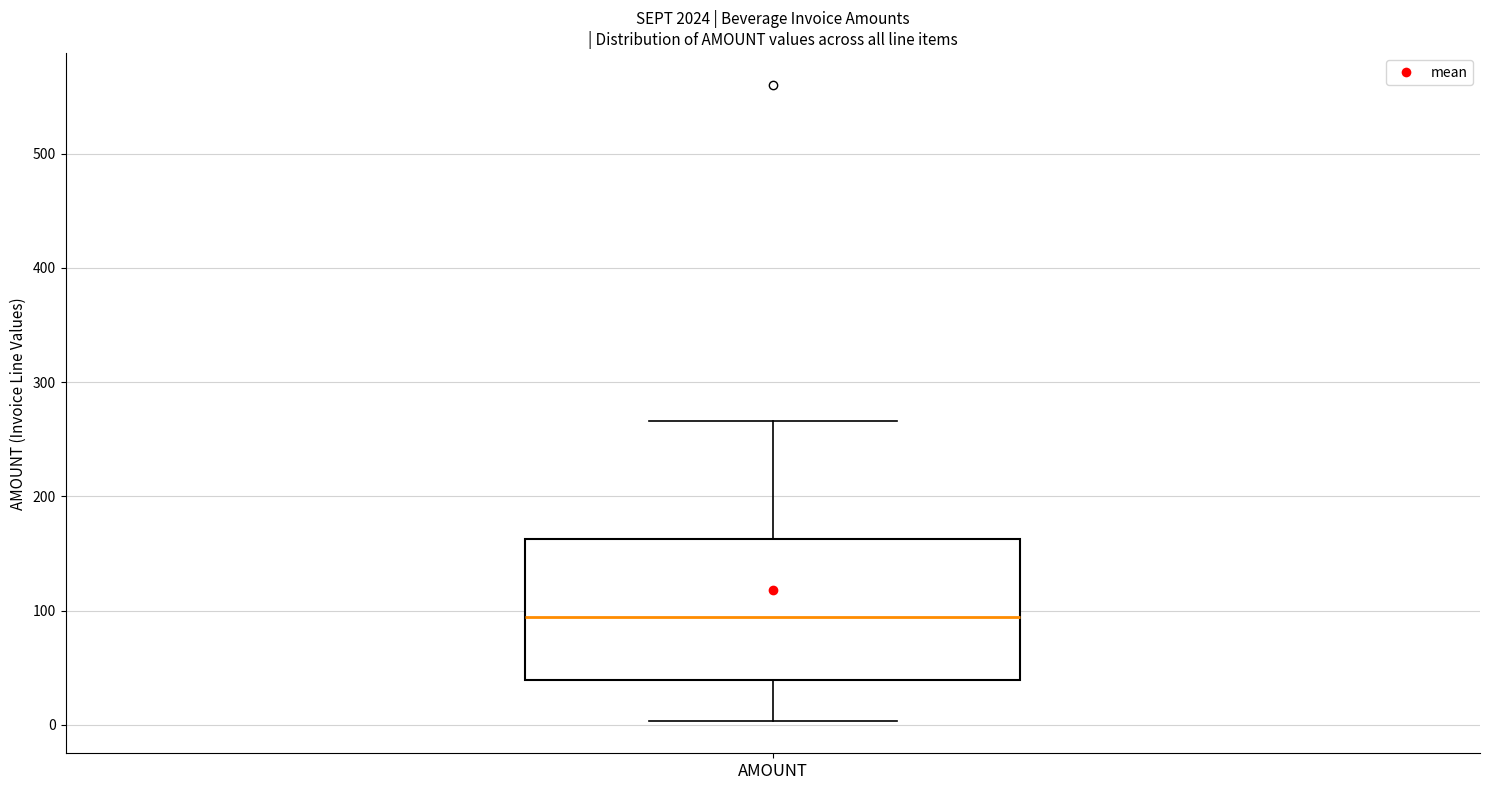

Transcribe this box plot: give where the median line is, the range the box spans, and where the two whiskers end, as read against the y-axis. The values are not printed on the chart, so give them approximately, as read against the axis.

median 90, box 40 to 160, whiskers 0 to 270